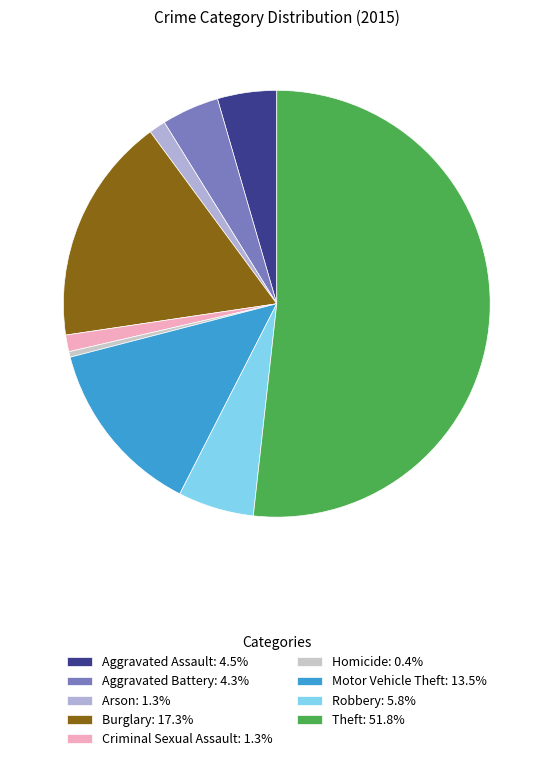

To the nearest percent, what percentage of the pie is Arson?

1%